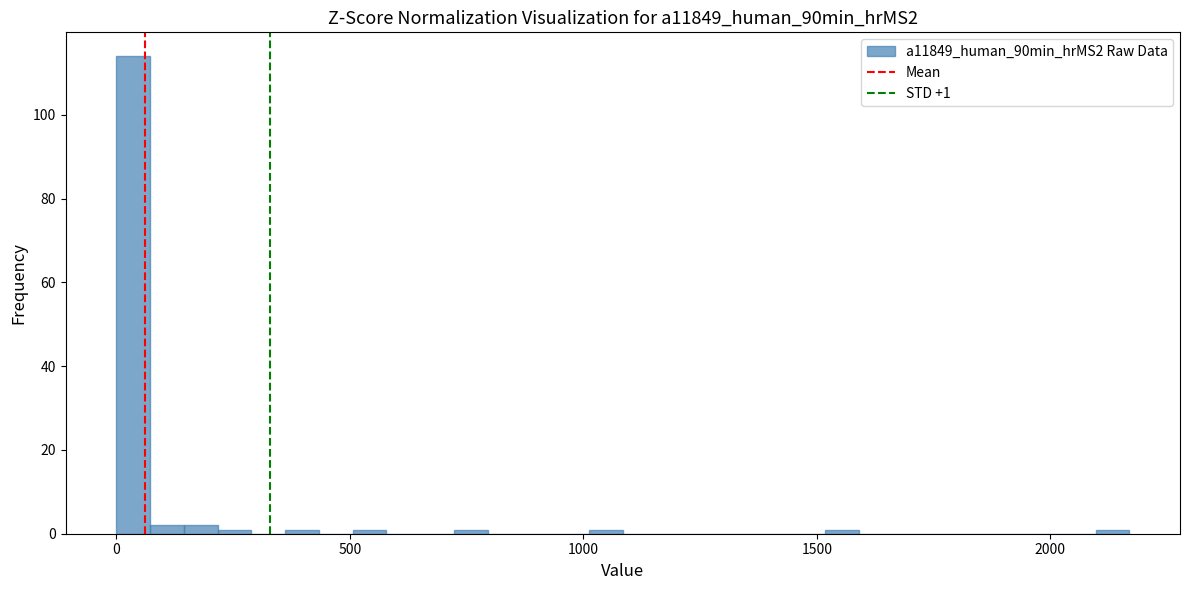

Read against the x-axis, roughly where is the centre of the tallest bar?

50